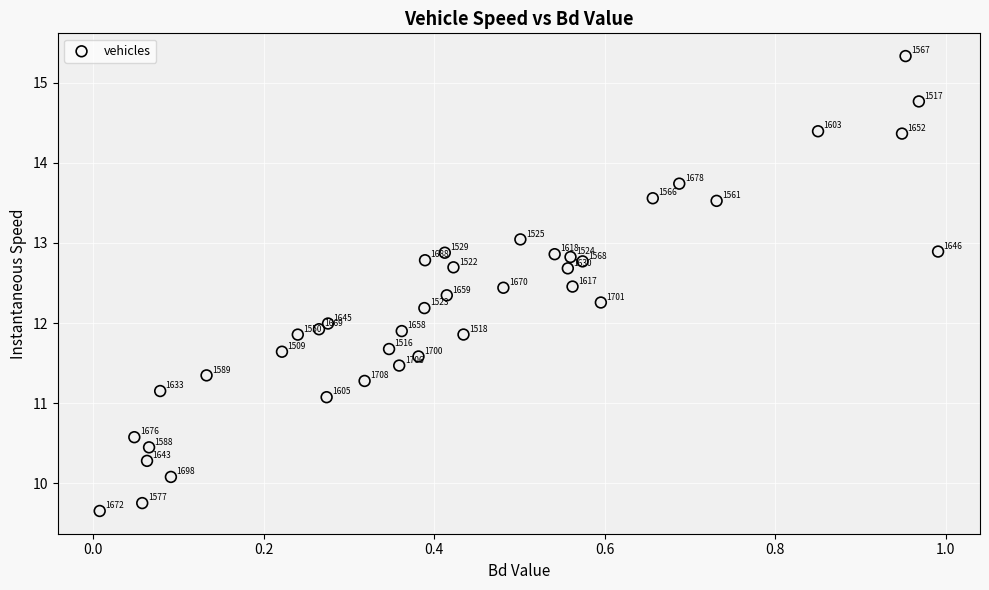

What Y value in the scatter plot is closest to 12?

12.0